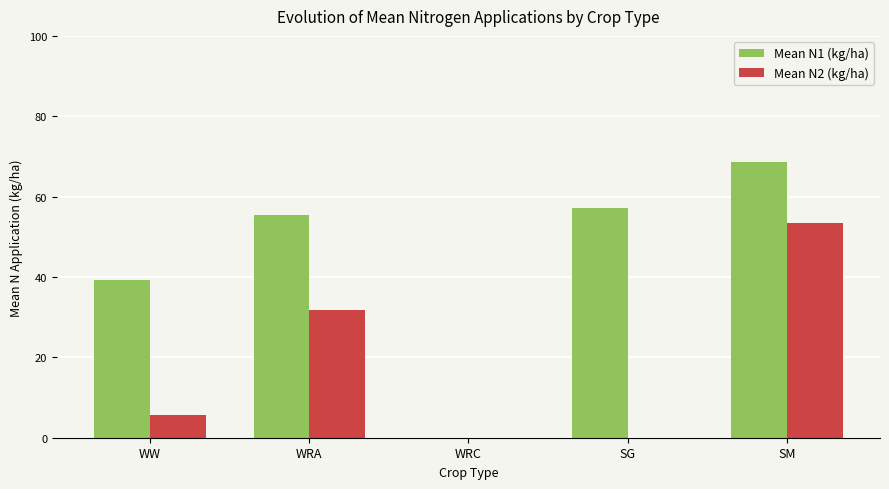

The Mean N1 (kg/ha) series shows 31.7 at SM. True or false?

False